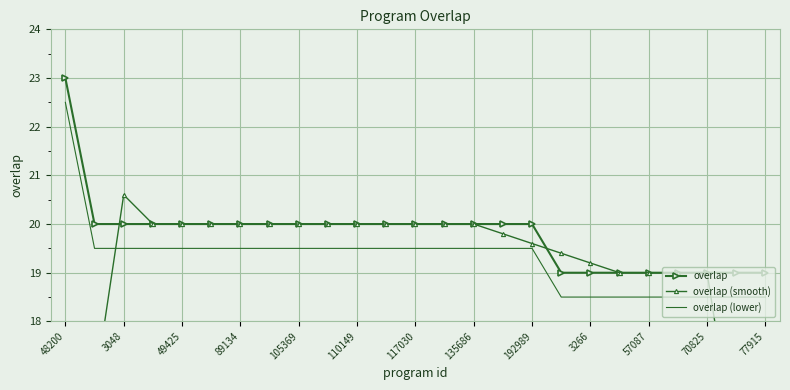

True or false: overlap has a value of 6.4 at 70825.

False